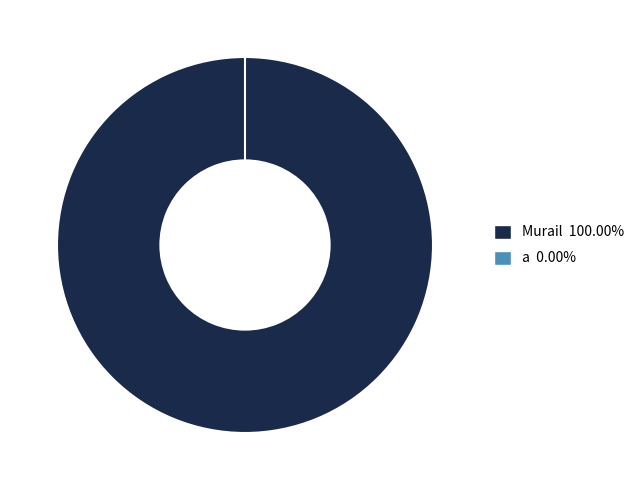

How many slices are in this pie chart?

2